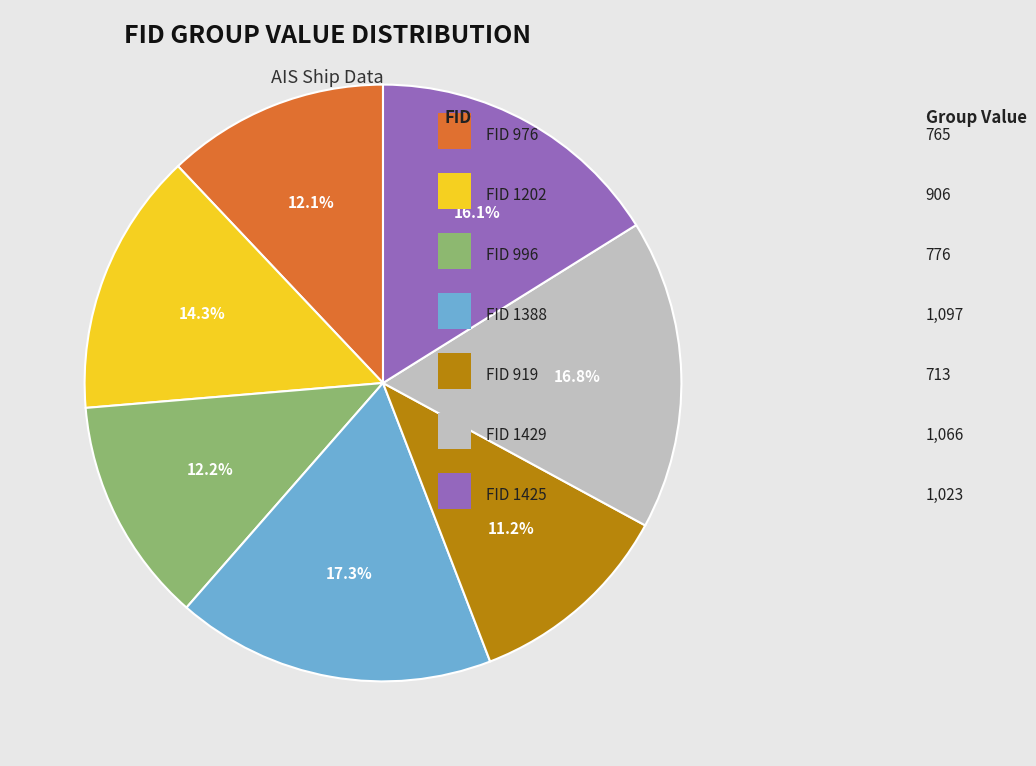

Is there any slice that represents more than half of the pie?

No